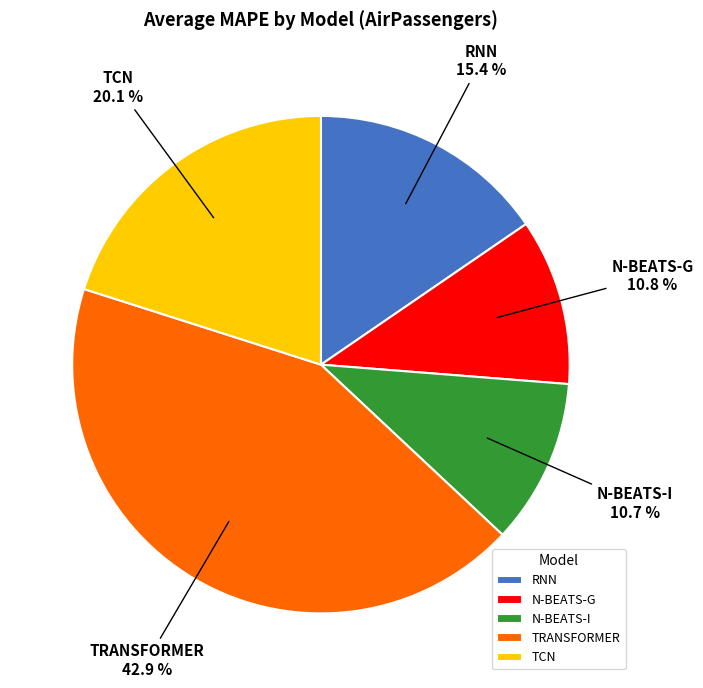

Is TCN the majority of the pie?

No